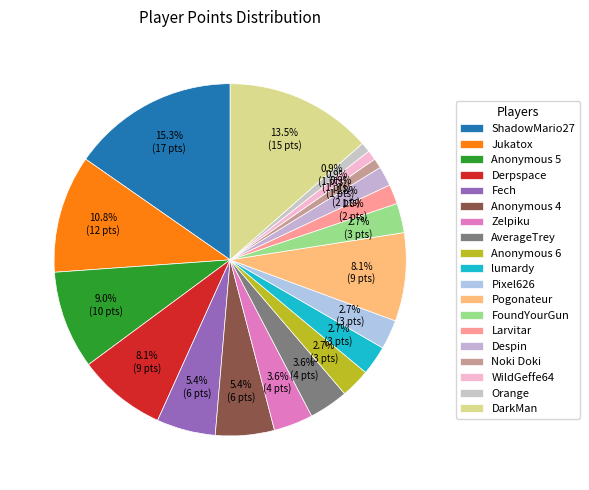

Do lumardy and Derpspace together represent more than half of the pie?

No